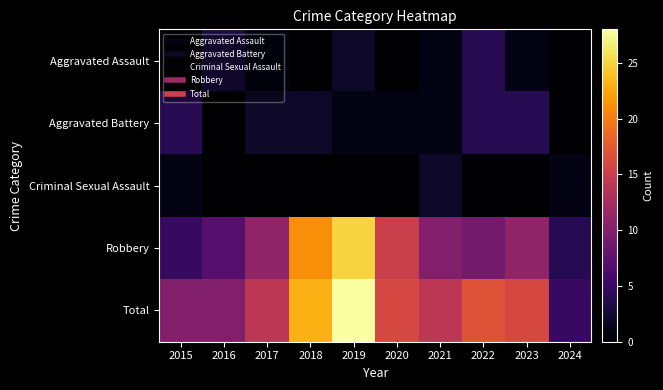

At 2018, list the series in order from largest to smallest.

Total, Robbery, Aggravated Battery, Aggravated Assault, Criminal Sexual Assault